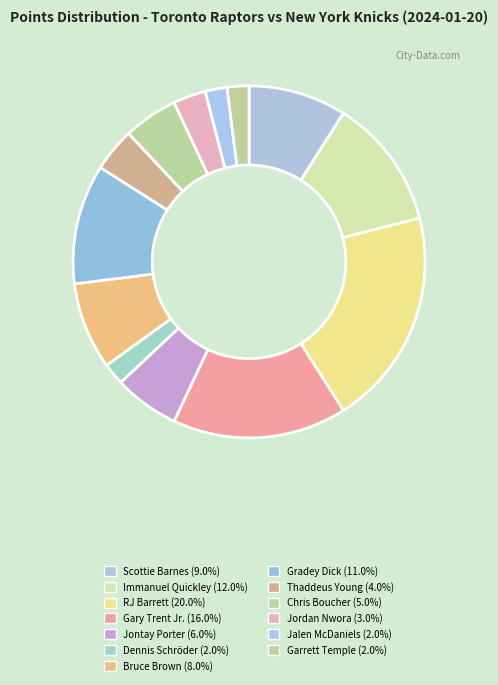

The Jontay Porter slice represents 6% of the pie. True or false?

True